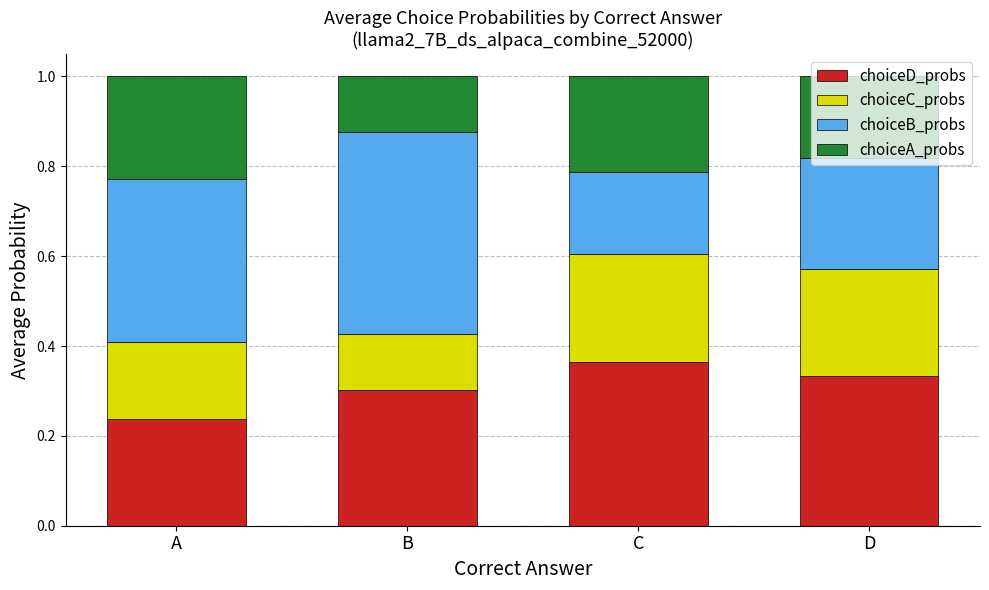

At which label does choiceD_probs reach its peak?

C